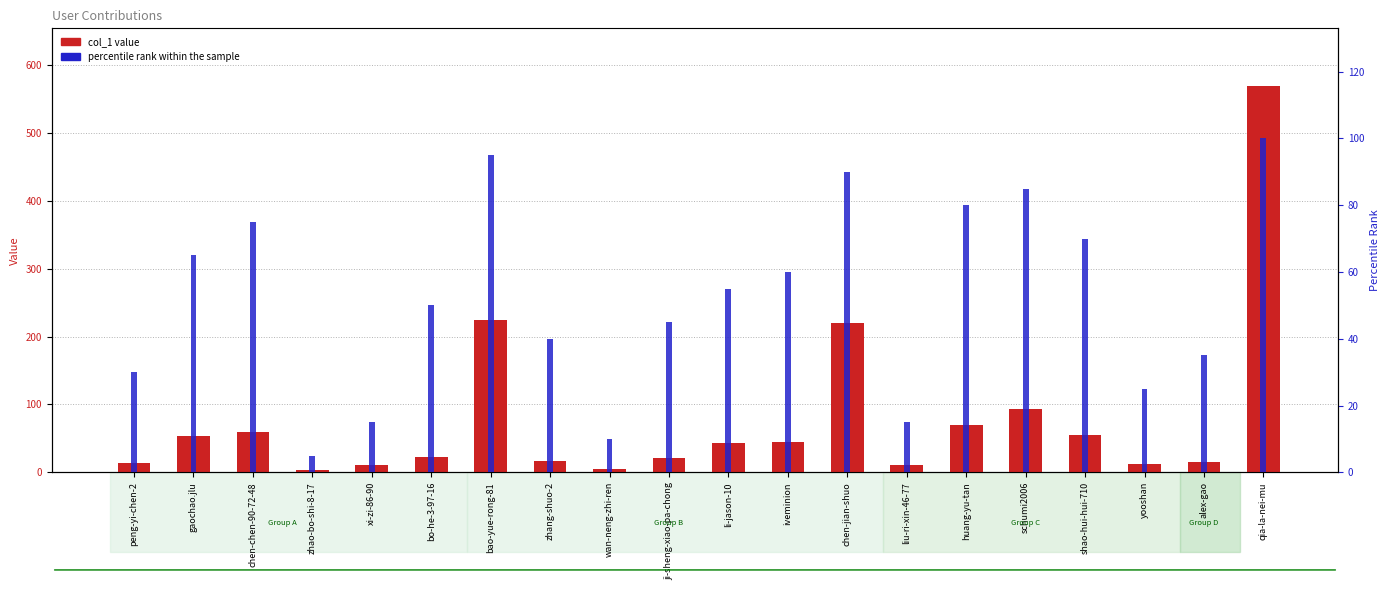

Between bao-yue-rong-81 and chen-jian-shuo, which series saw the biggest shift?

percentile rank within the sample